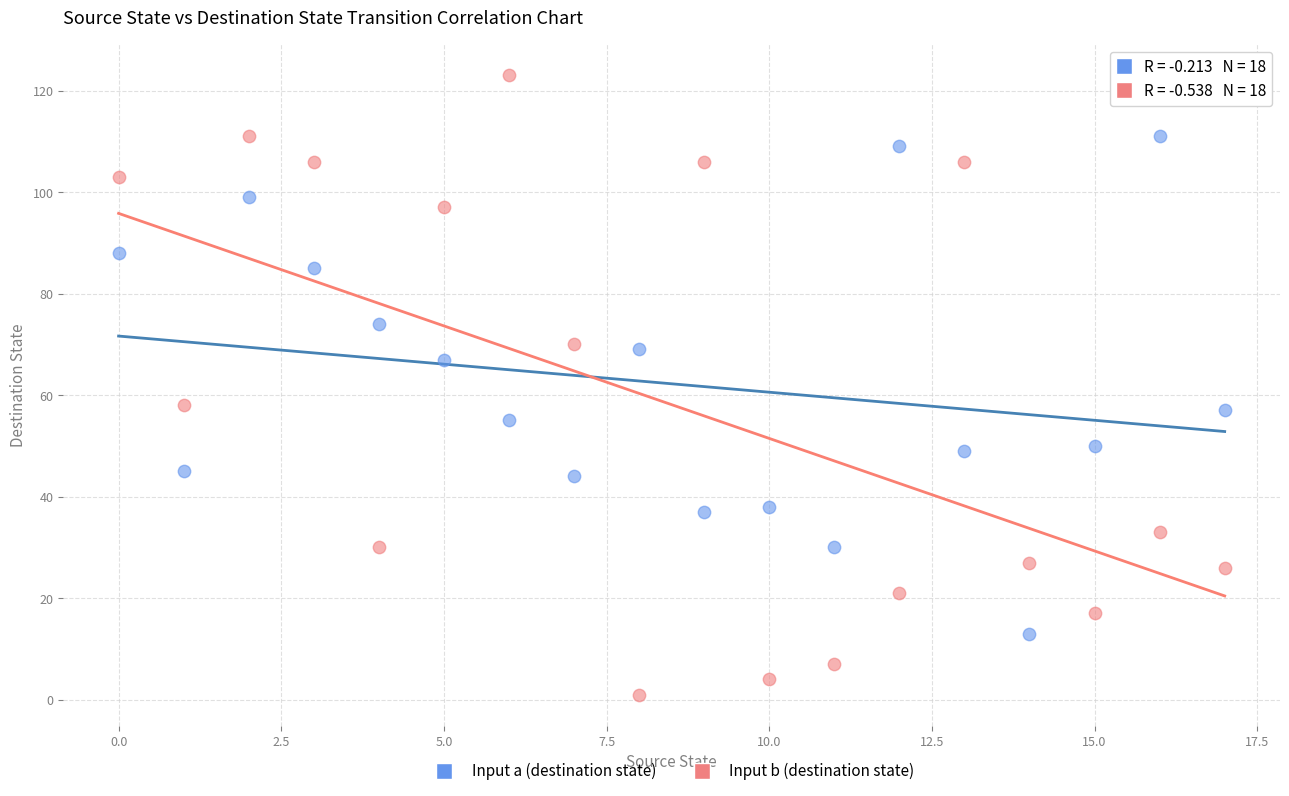

Which series has the largest Y range (max minus min)?

Input b (destination state)